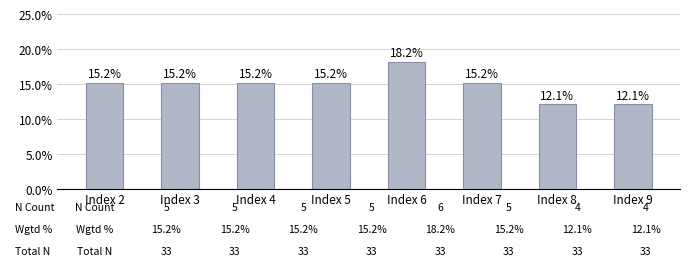

Reading left to right, extract all data points from this chart.

15.2	15.2	15.2	15.2	18.2	15.2	12.1	12.1